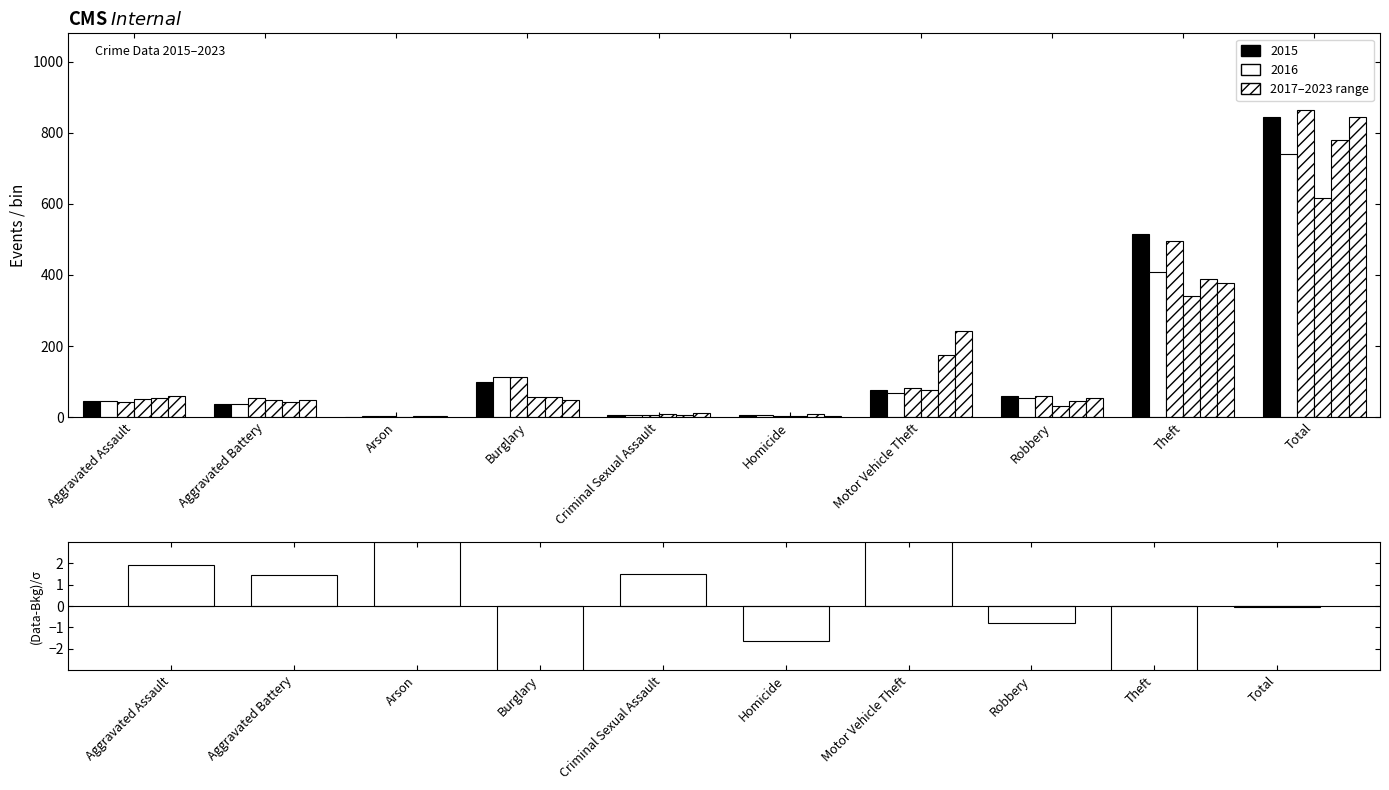

Reading right to left, extract all data points from this chart.

-0.0	-6.1	-0.8	19.4	-1.6	1.5	-5.1	3.0	1.5	1.9